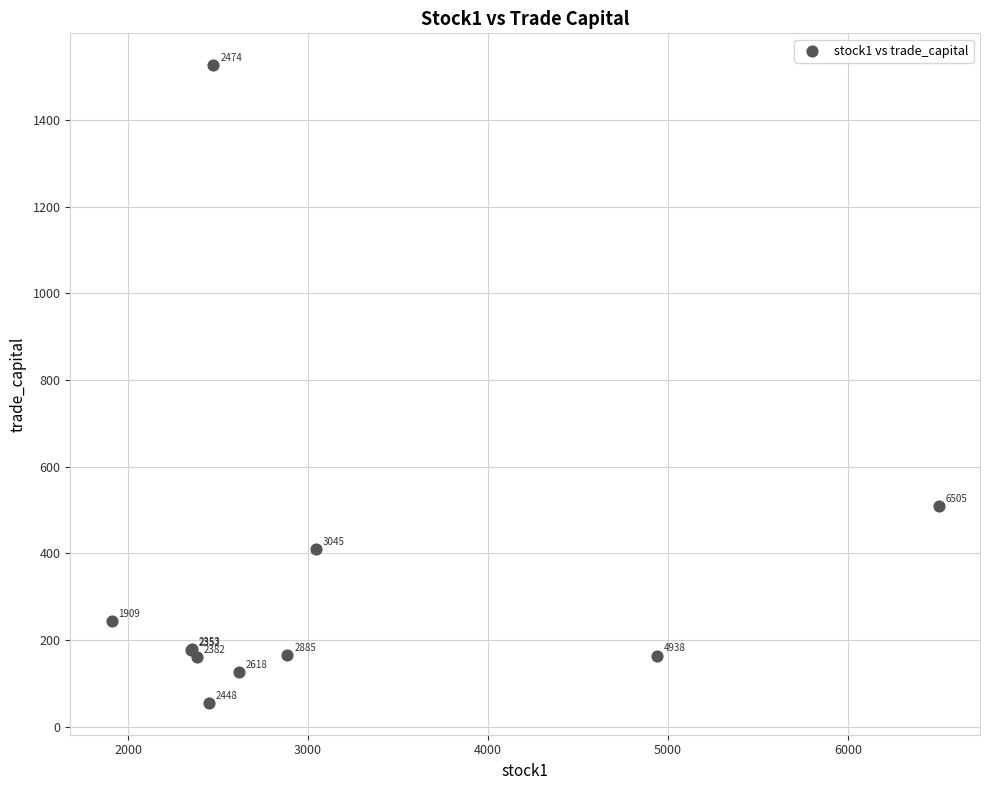

What Y value in the scatter plot is closest to 790?

509.1